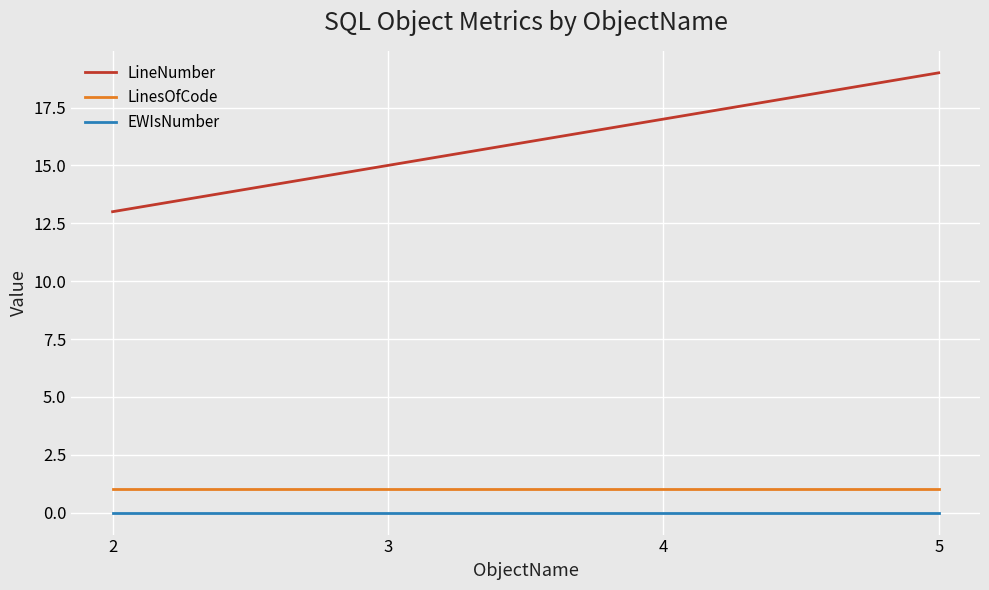

How many lines are shown in the chart?

3